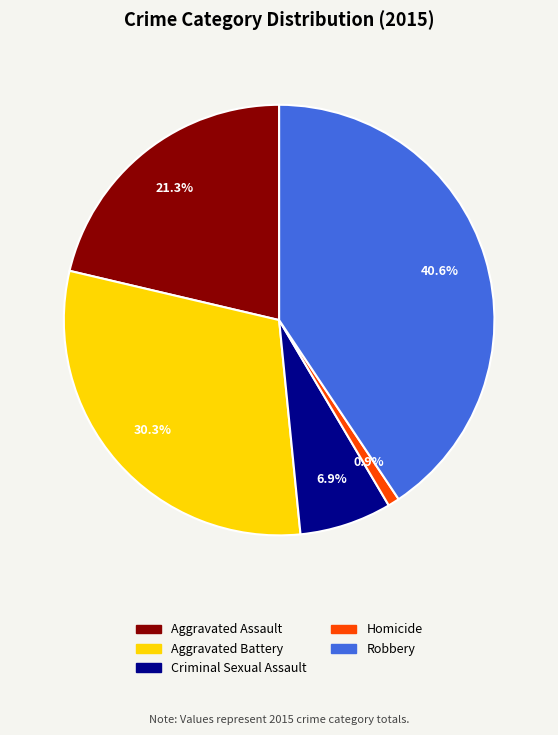

Is it true that Robbery is 41% of the pie?

True